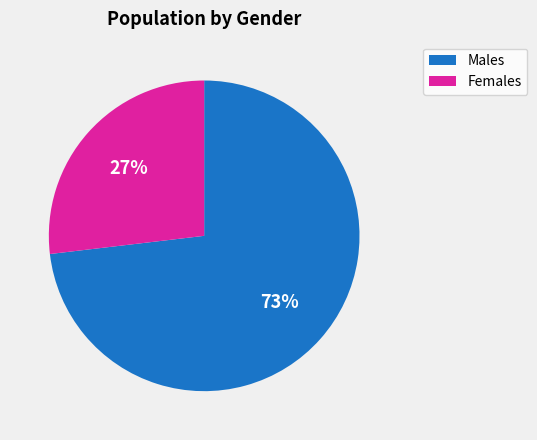

To the nearest percent, what is the average slice percentage?

50%